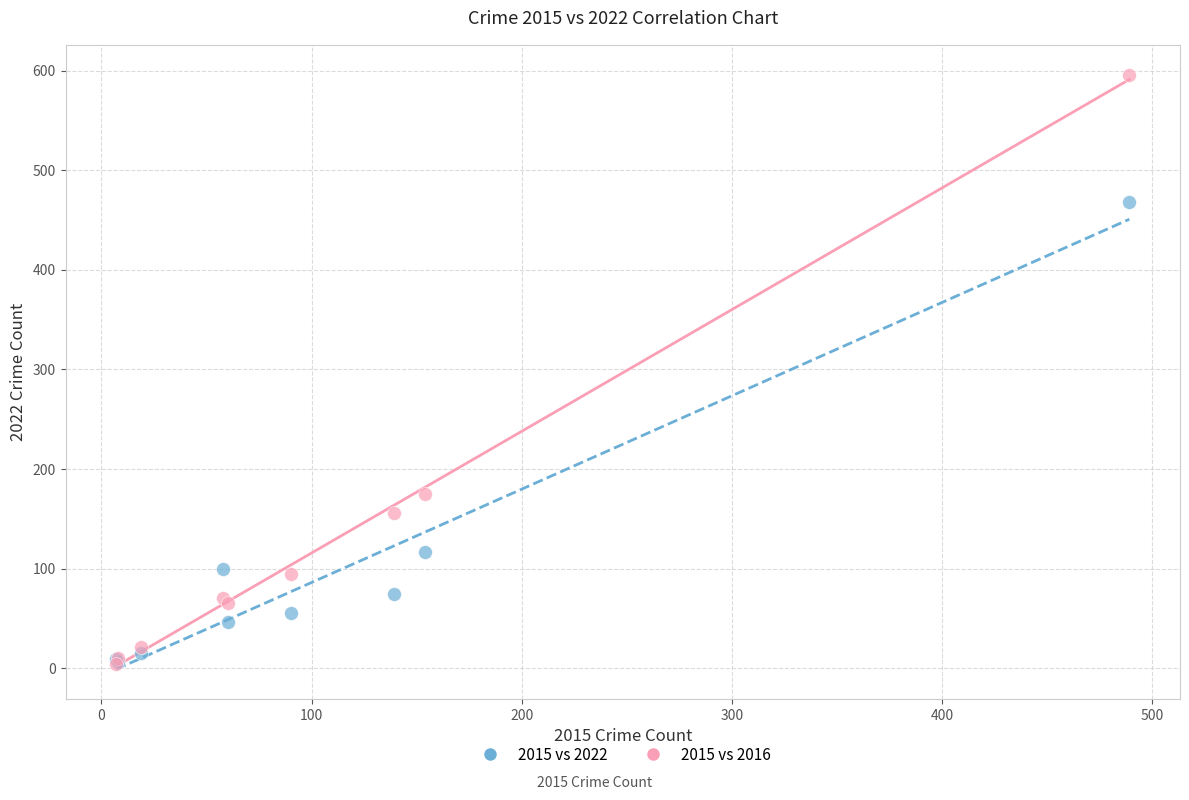

In the 2015 vs 2022 series, what Y value is closest to 237?

117